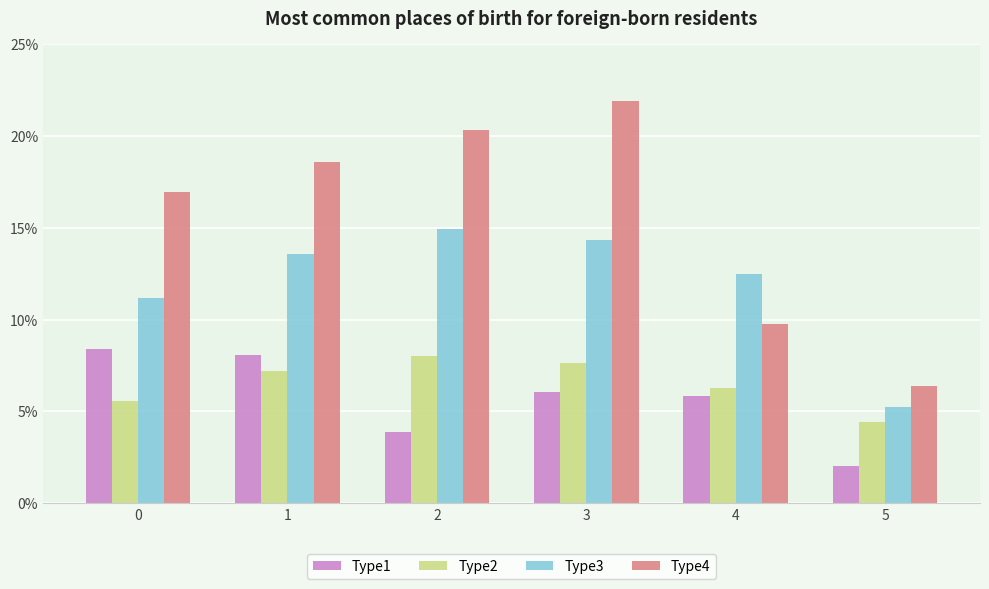

List the series in order of their peak value, lowest first.

Type2, Type1, Type3, Type4